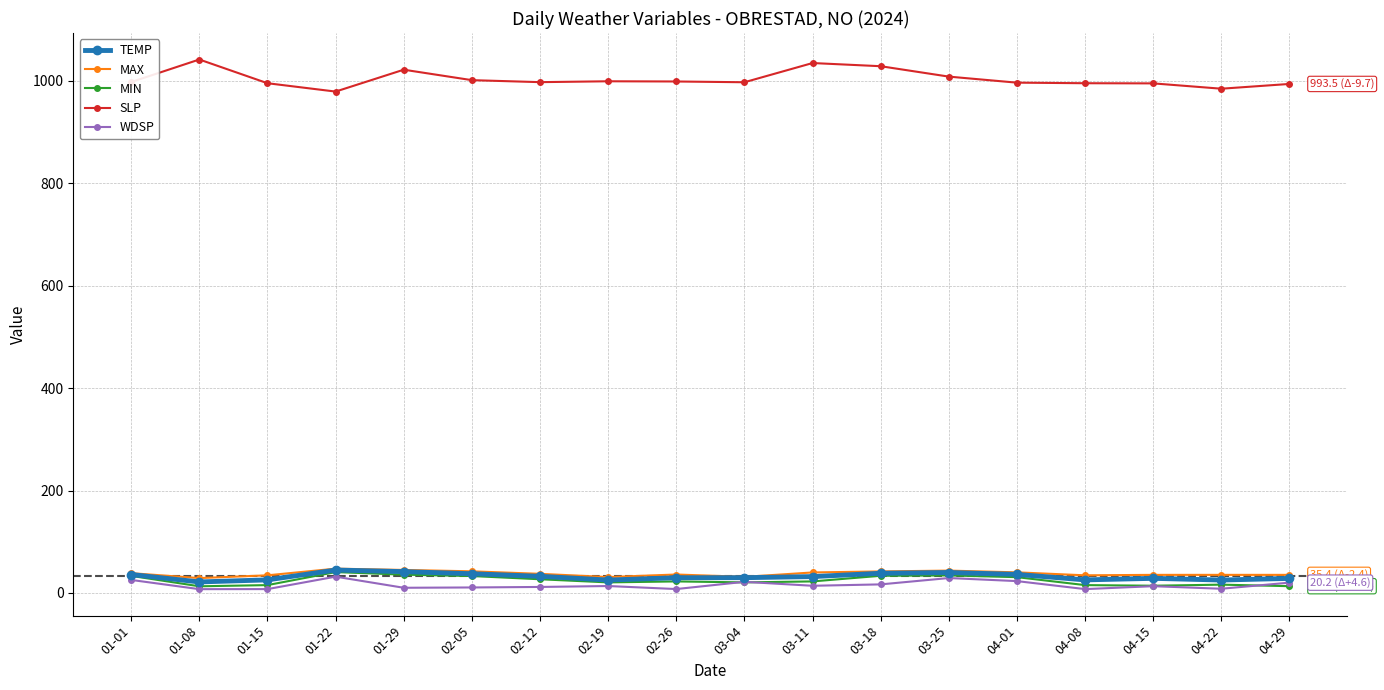

How many data points in SLP are less than 997?

8